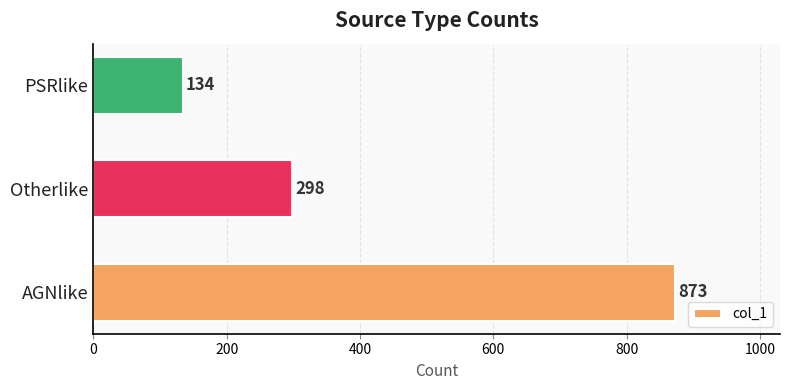

Rank the categories by value from highest to lowest.

AGNlike, Otherlike, PSRlike